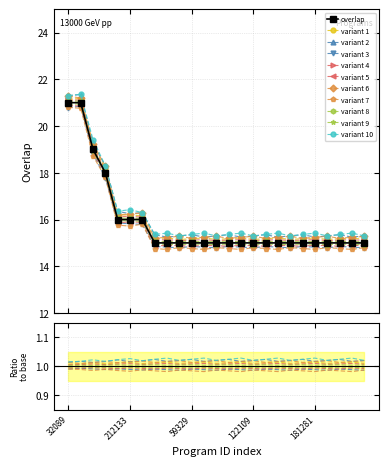

Reading left to right, list all the values displayed in this chart.

32089=21	285725=21	284620=19	336126=18	79450=16	212133=16	337519=16	27939=15	47193=15	54995=15	59329=15	85742=15	88333=15	93567=15	109630=15	122109=15	133657=15	135671=15	153173=15	178853=15	181281=15	186388=15	245738=15	248049=15	250798=15